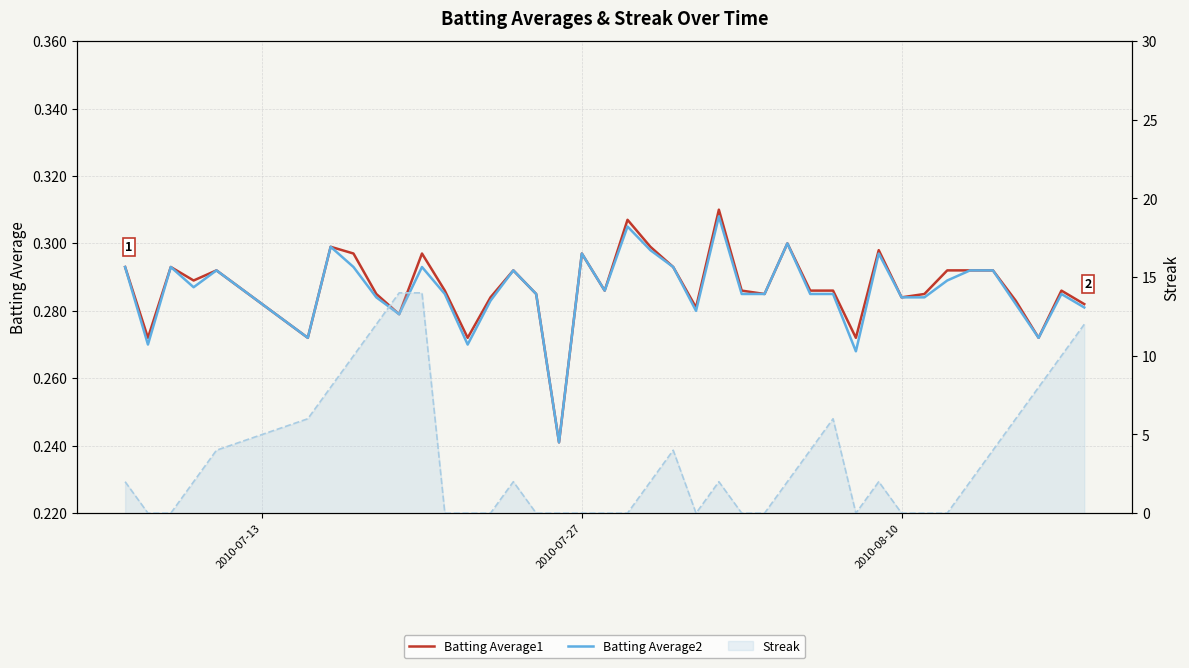

At how many categories does at least one series exceed 3?

15